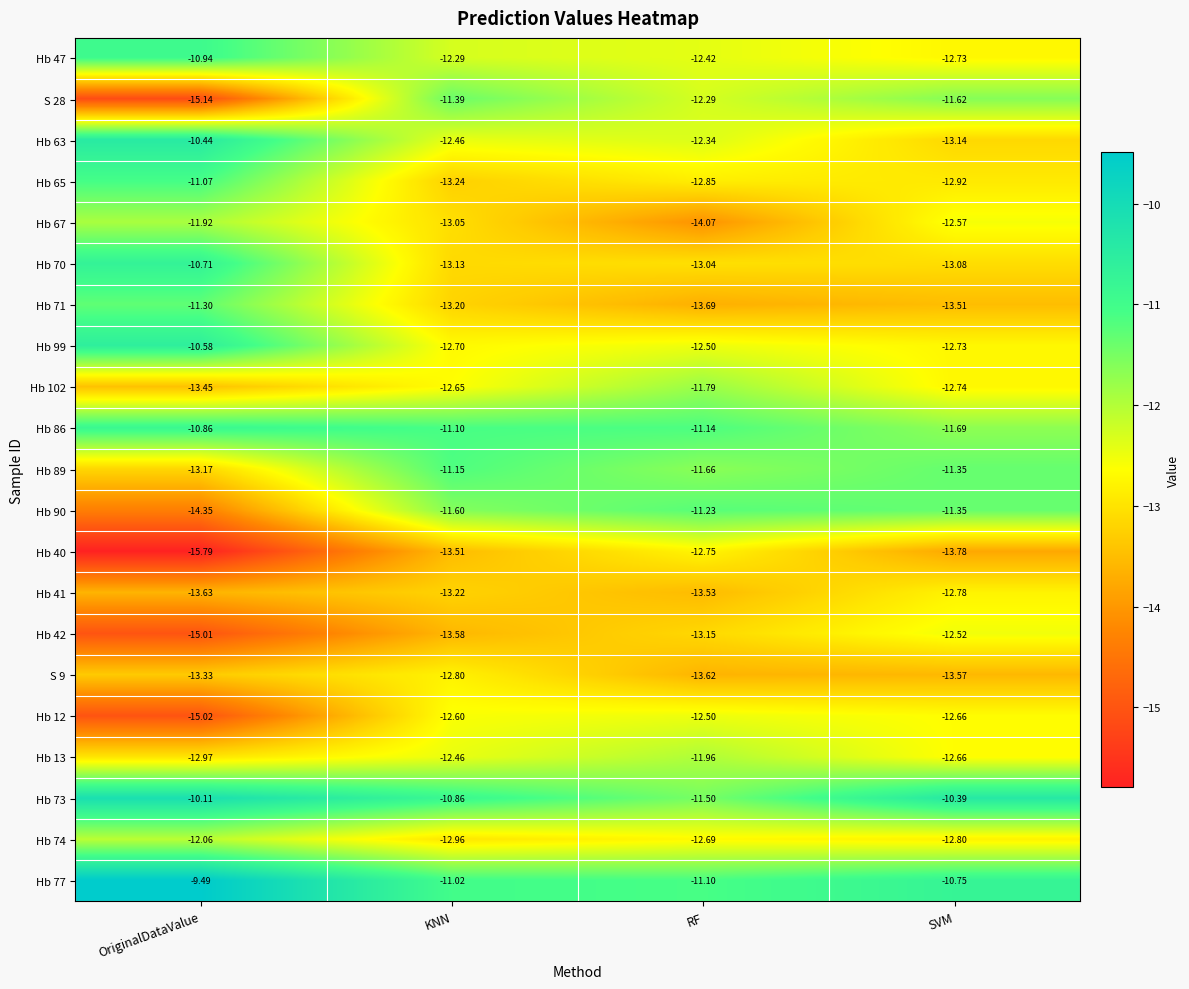

Which category has the lowest value across all series?

OriginalDataValue